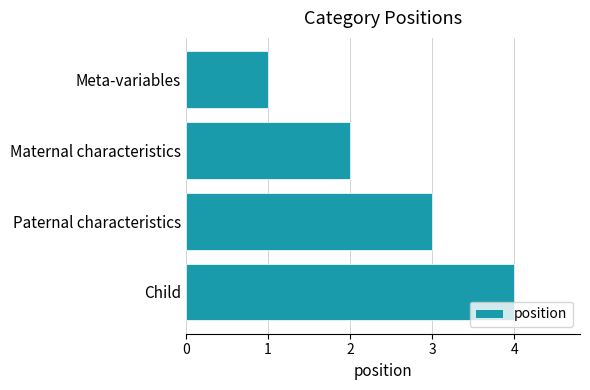

What is the sum of all values?

10